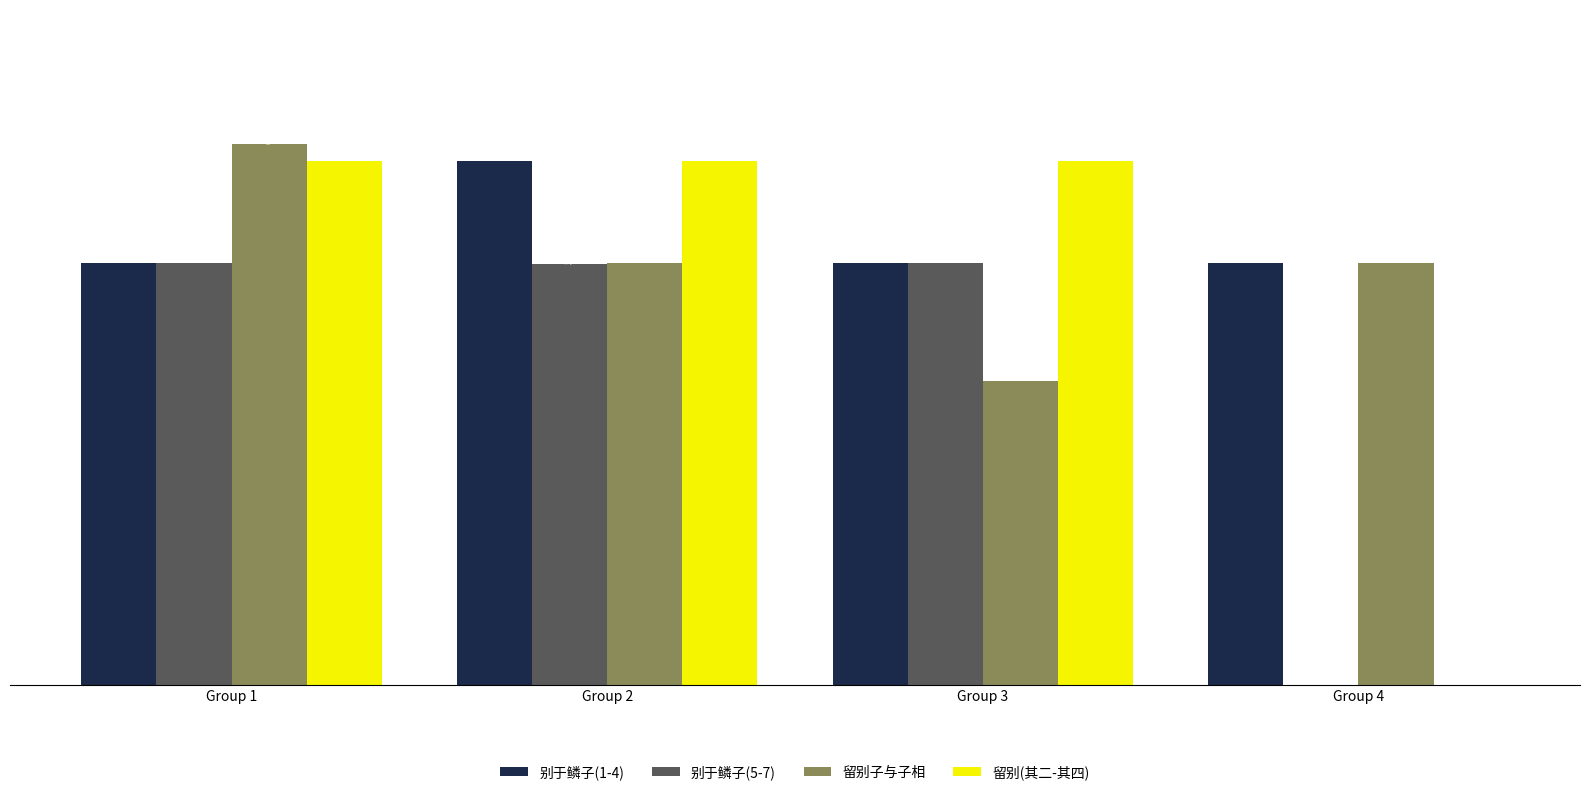

At which category is the sum across all series the highest?

Group 1